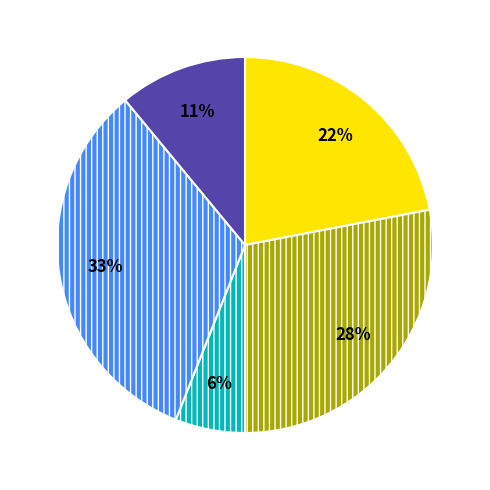

To the nearest percent, what is the difference between the largest and smallest slice percentages?

27%